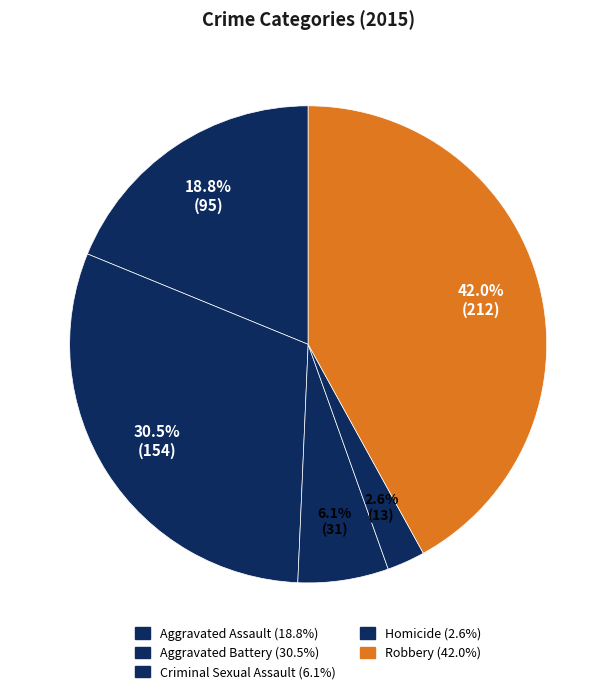

The Homicide slice represents 10% of the pie. True or false?

False